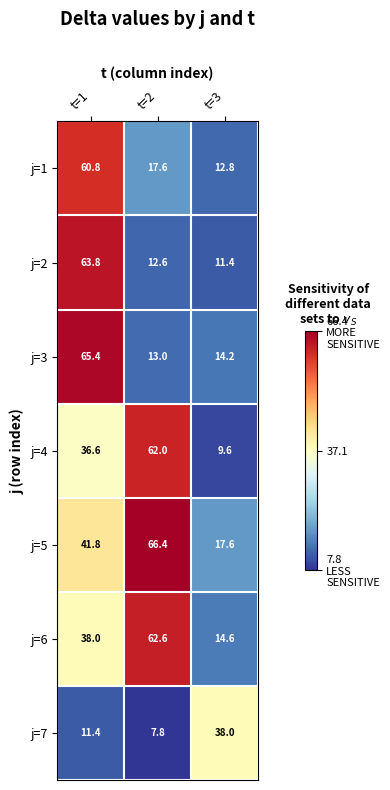

What is the difference between the j=2 values at t=2 and t=1?

51.2